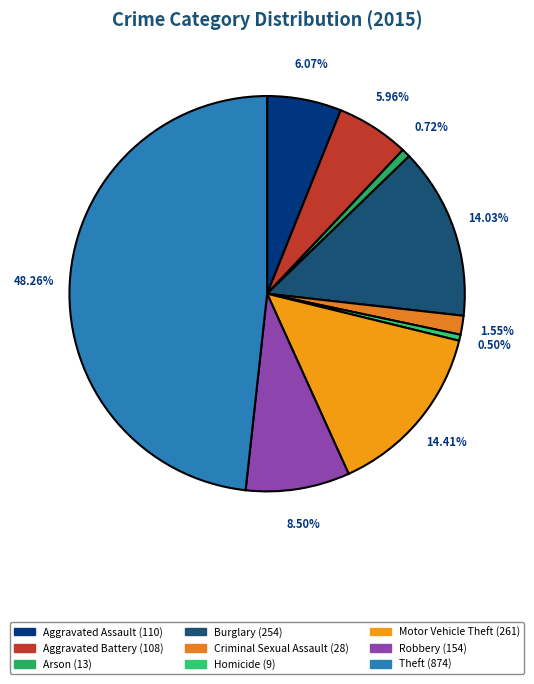

Count the number of slices in the pie.

9